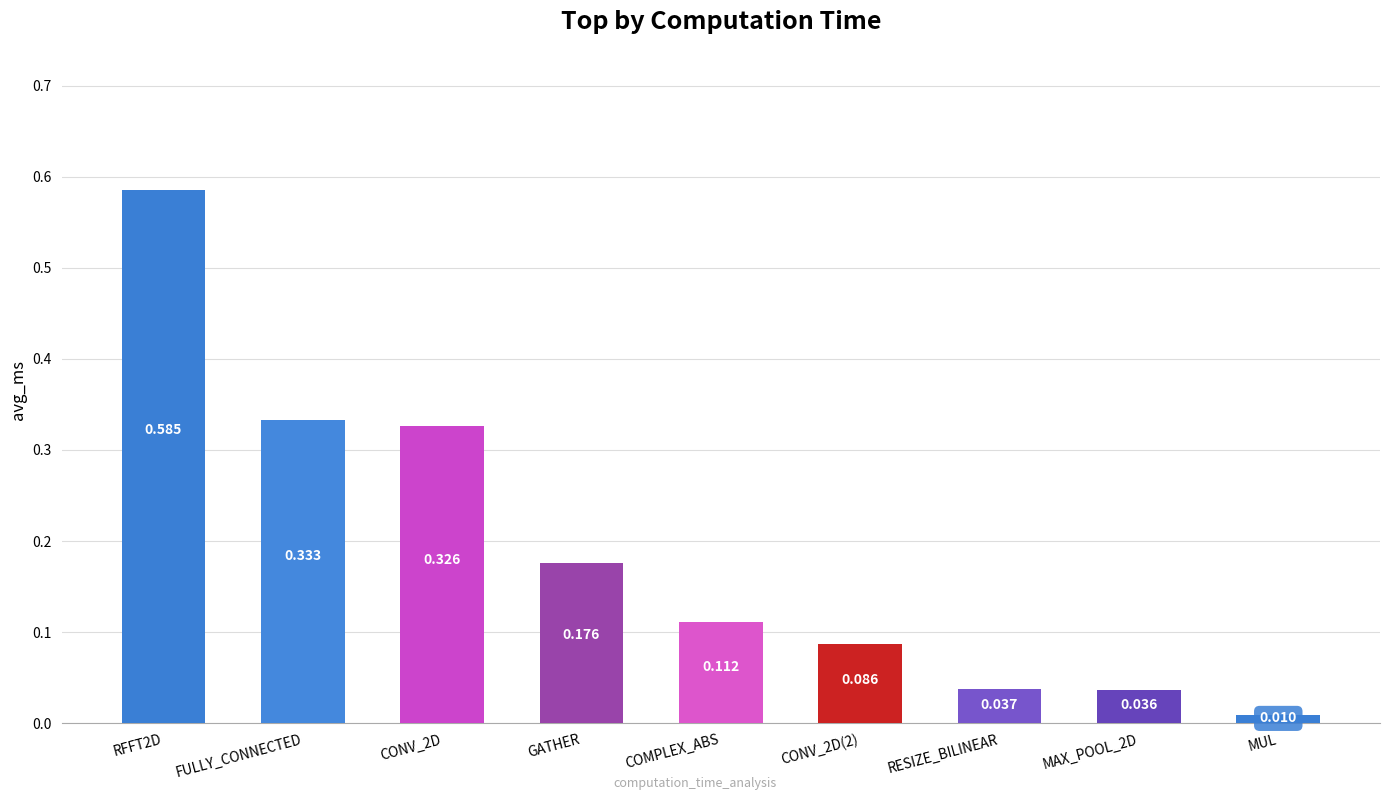

Rank the categories by value from highest to lowest.

RFFT2D, FULLY_CONNECTED, CONV_2D, GATHER, COMPLEX_ABS, CONV_2D(2), RESIZE_BILINEAR, MAX_POOL_2D, MUL